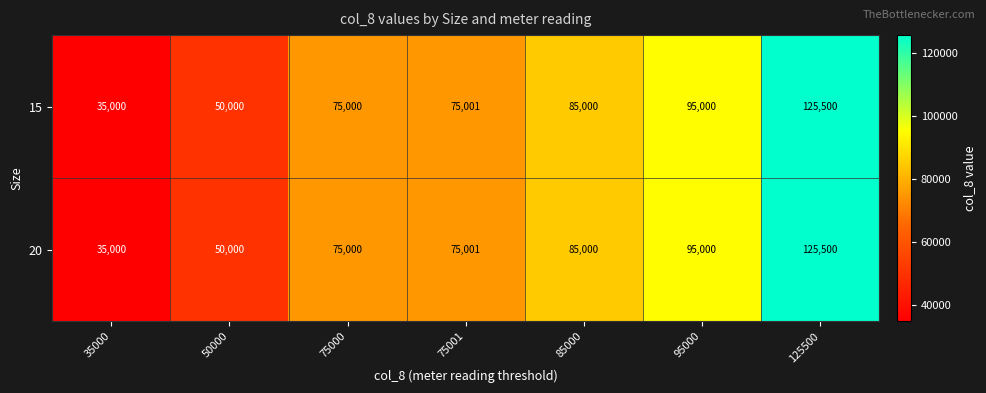

Is the value of 15 at 75000 greater than the value of 20 at 50000?

Yes